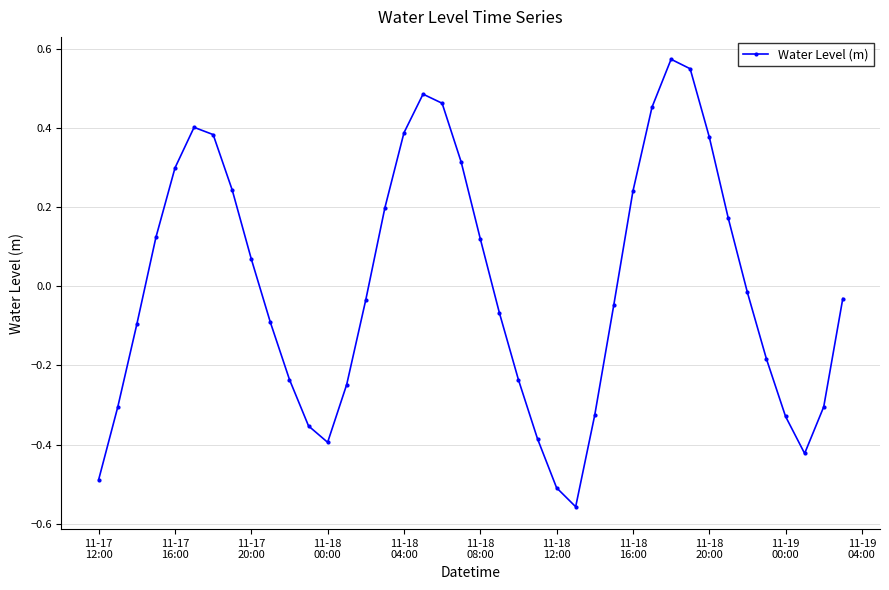

Does the chart display data point markers on the line(s)?

Yes